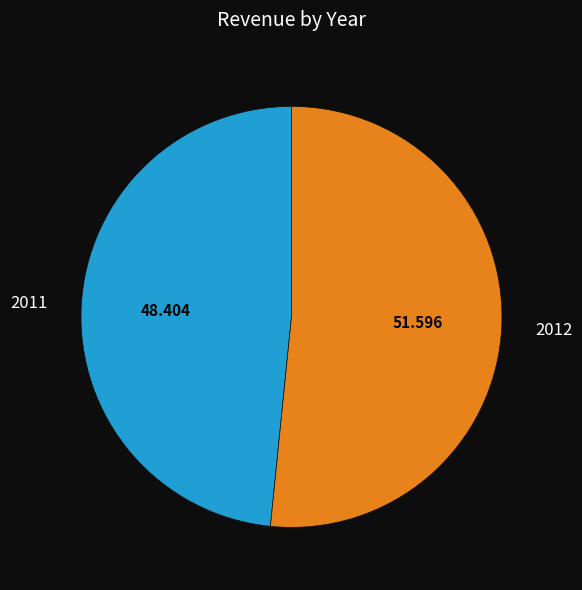

Is there any slice that represents more than half of the pie?

Yes